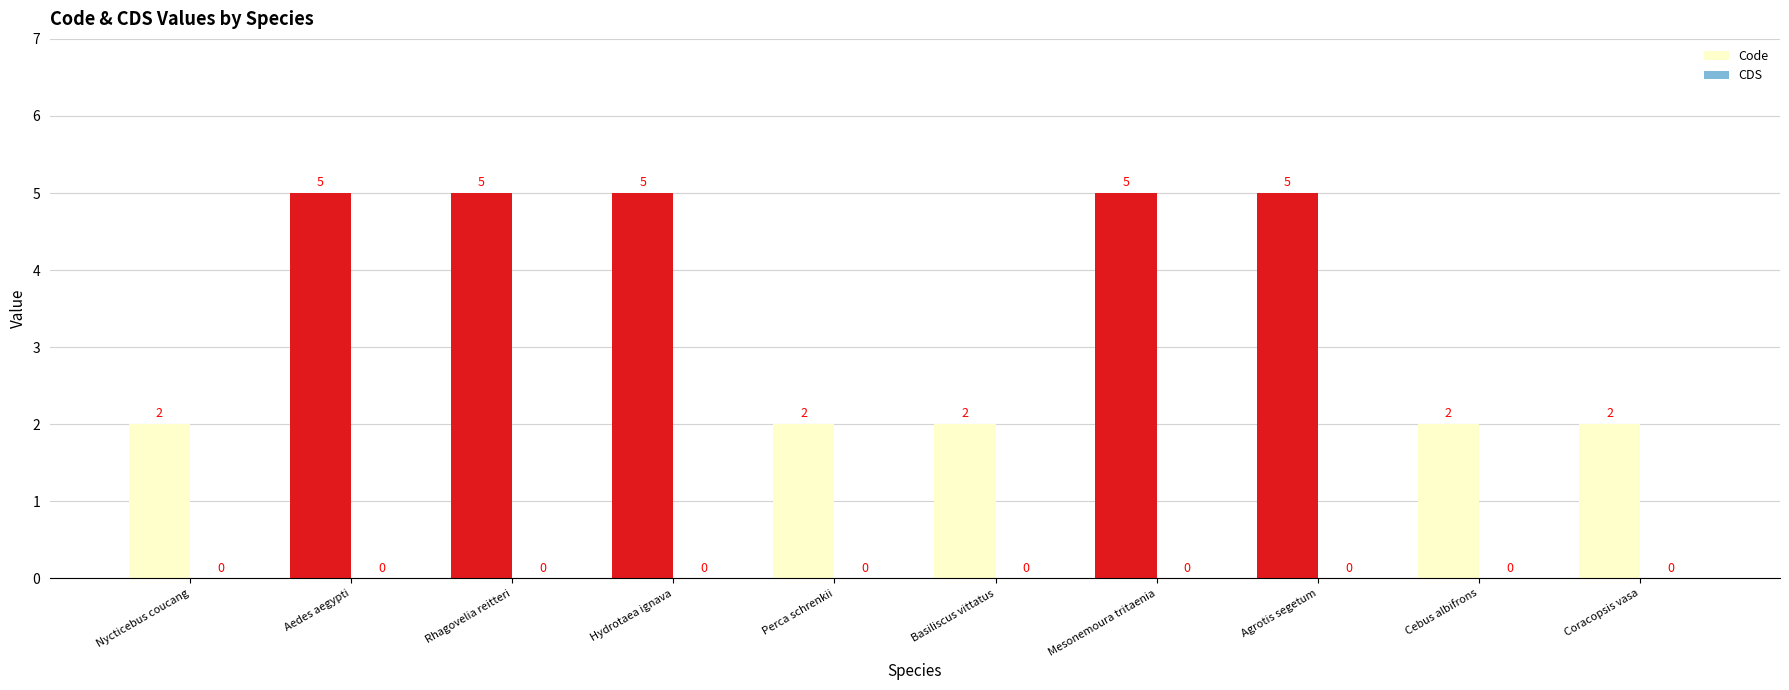

How many data points does each series have?

10